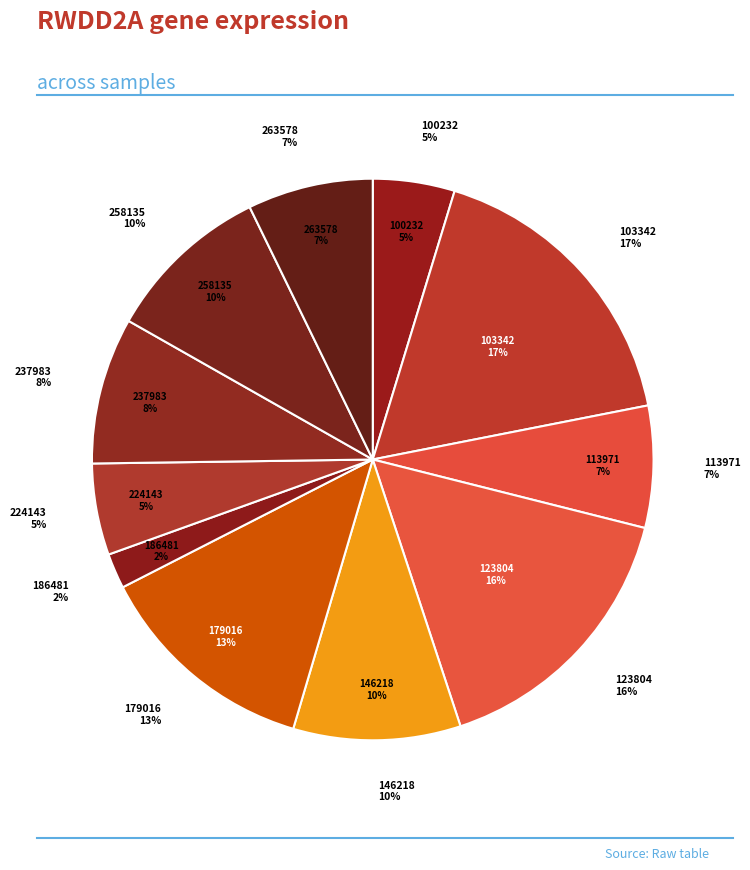

Is it true that 237983 is 1% of the pie?

False